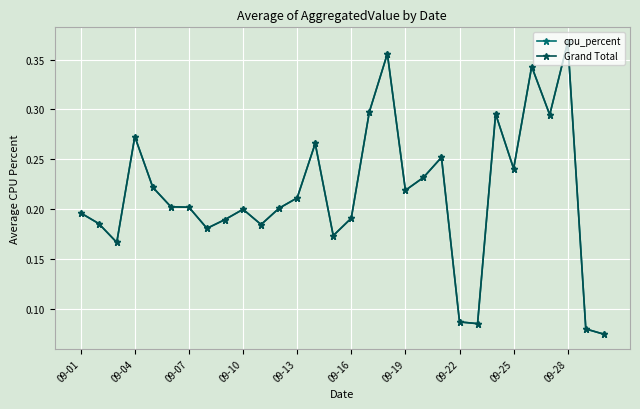

At how many categories does at least one series exceed 0?

30